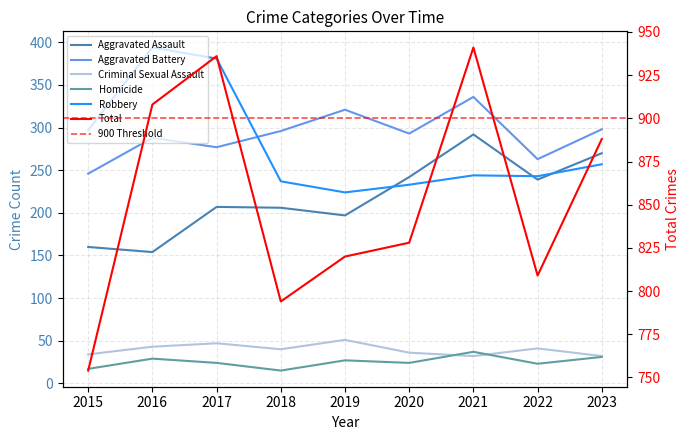

The Aggravated Battery series shows 67 at 2015. True or false?

False